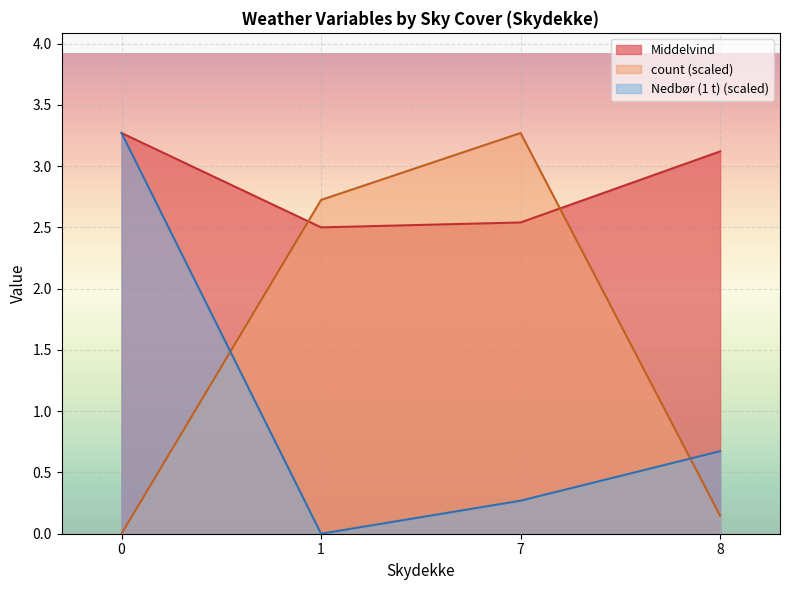

Which series changed the most between 0 and 1?

Nedbør (1 t) (scaled)